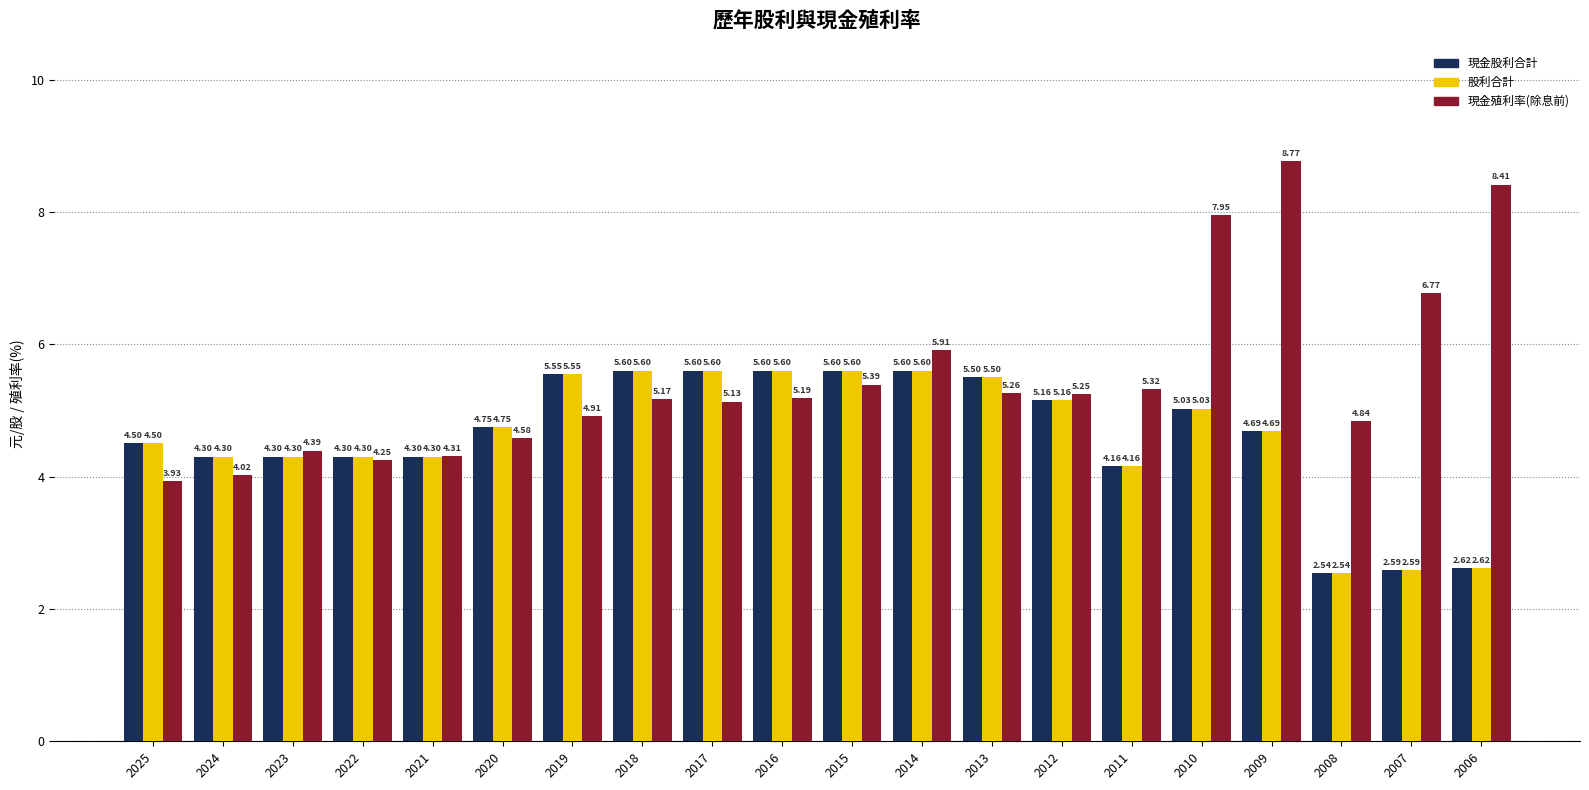

Which series has the largest range (max minus min)?

現金殖利率(除息前)